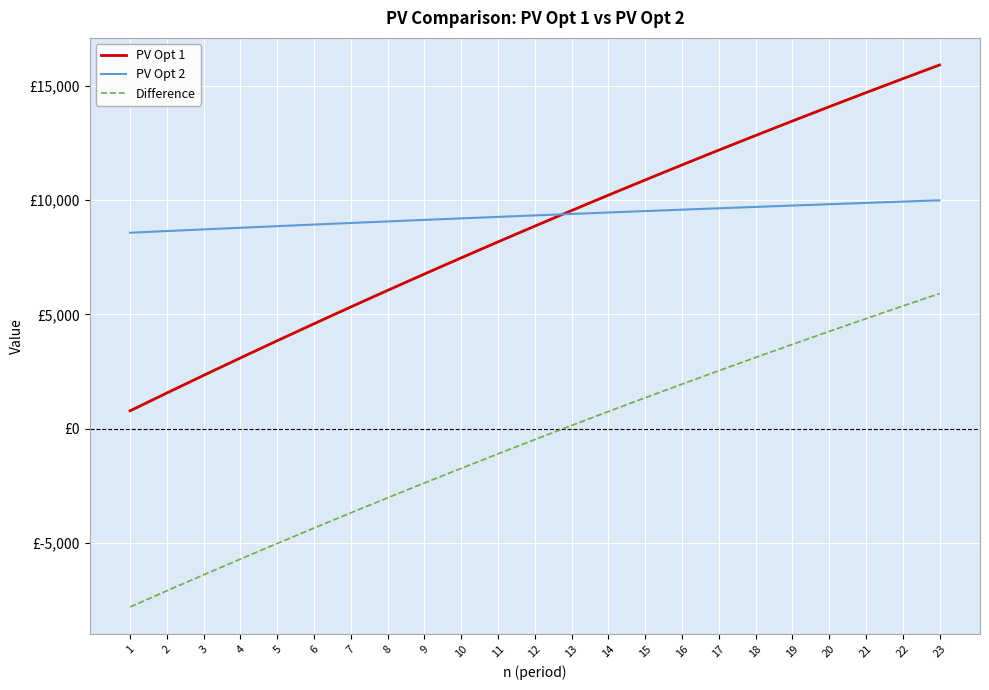

Which category has the lowest value in the Difference series?

1